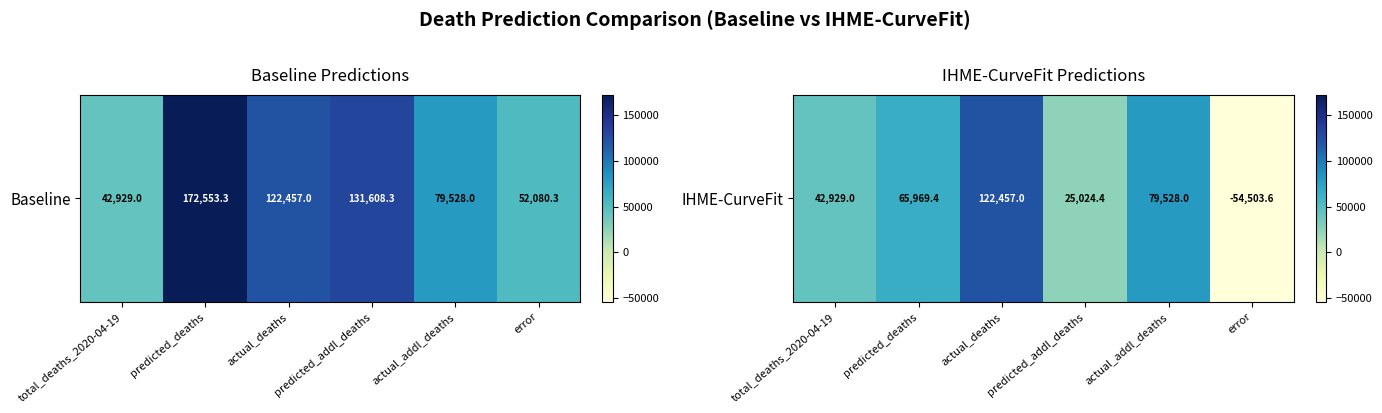

True or false: the data shows 35478.8 at actual_addl_deaths.

False